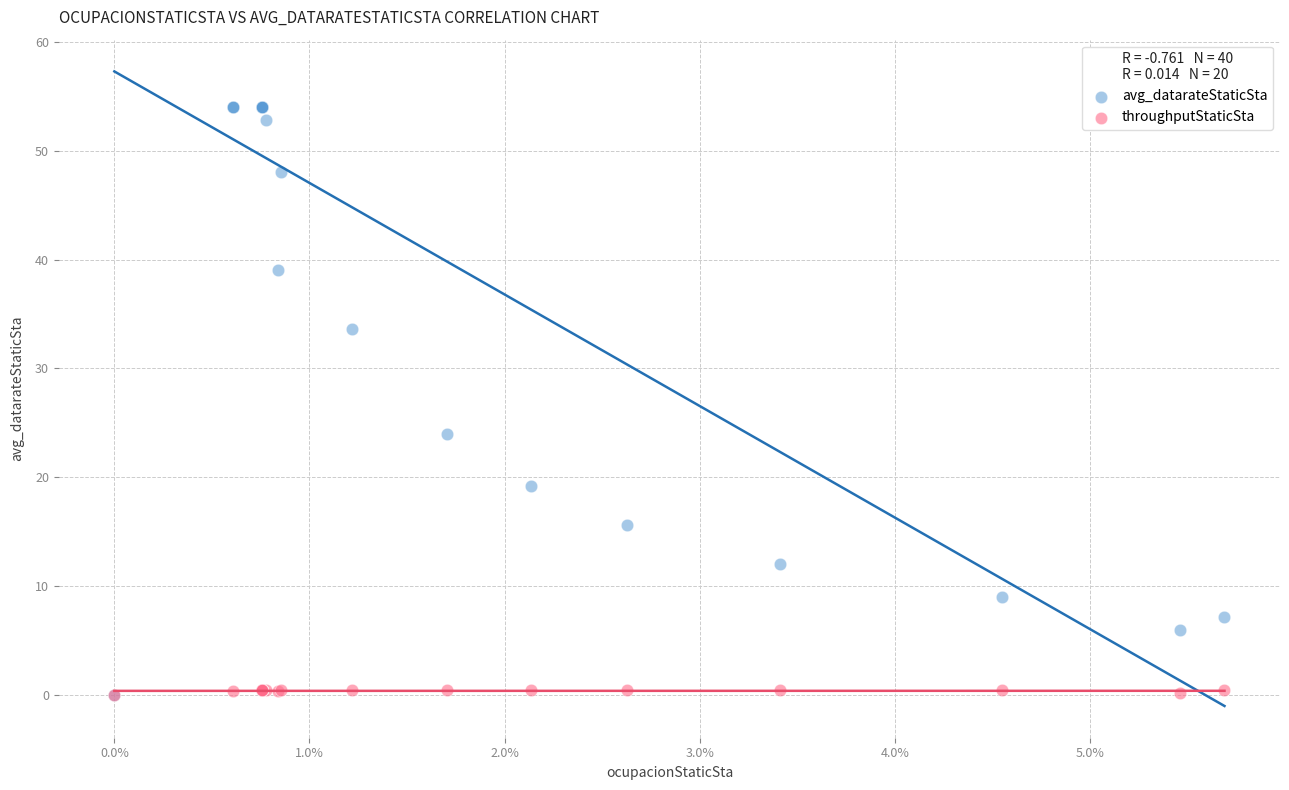

Which series contains the highest Y value?

avg_datarateStaticSta